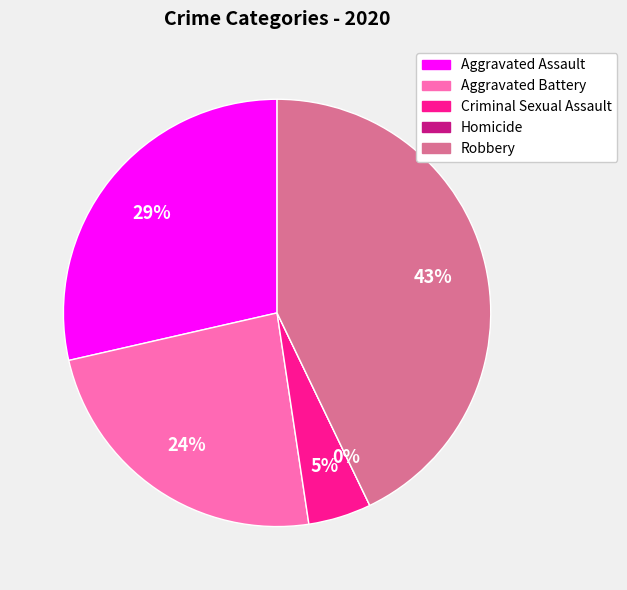

To the nearest percent, what is the combined percentage of Aggravated Assault and Robbery?

71%